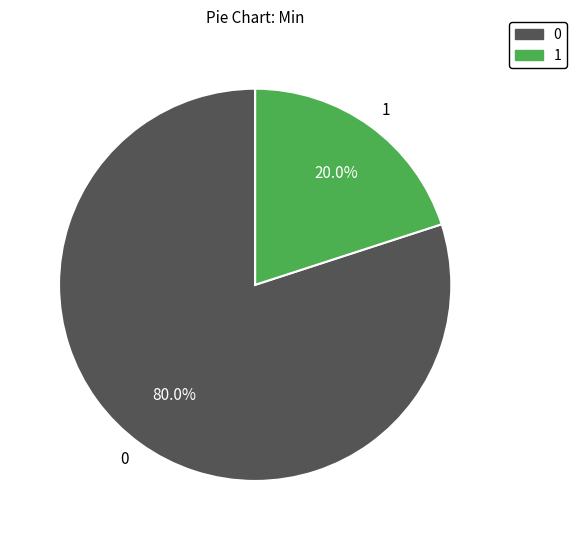

How many segments does this pie chart have?

2